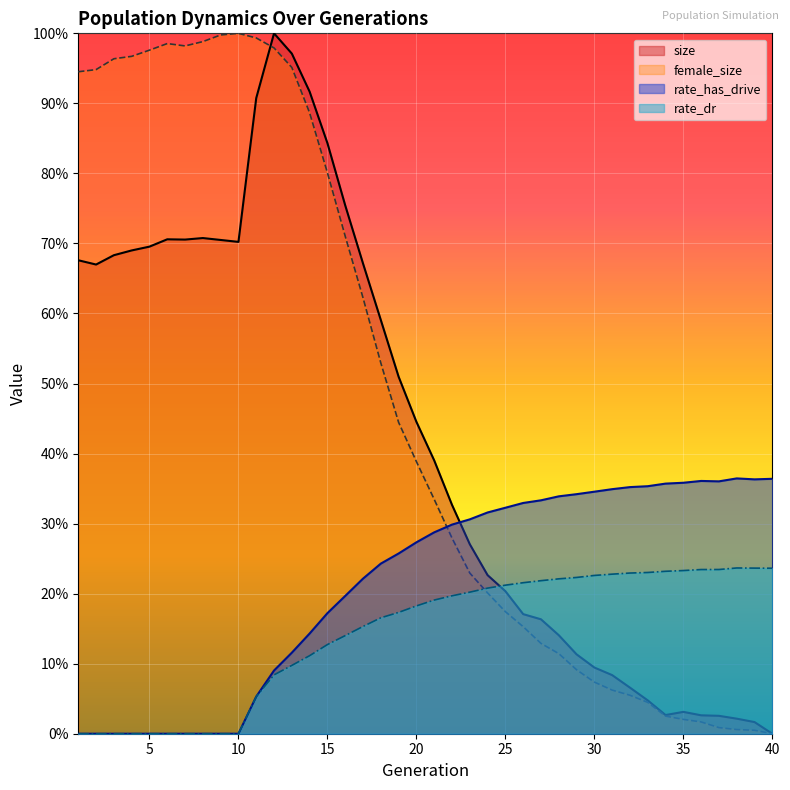

What is the difference between the rate_dr values at 34 and 18?

0.1